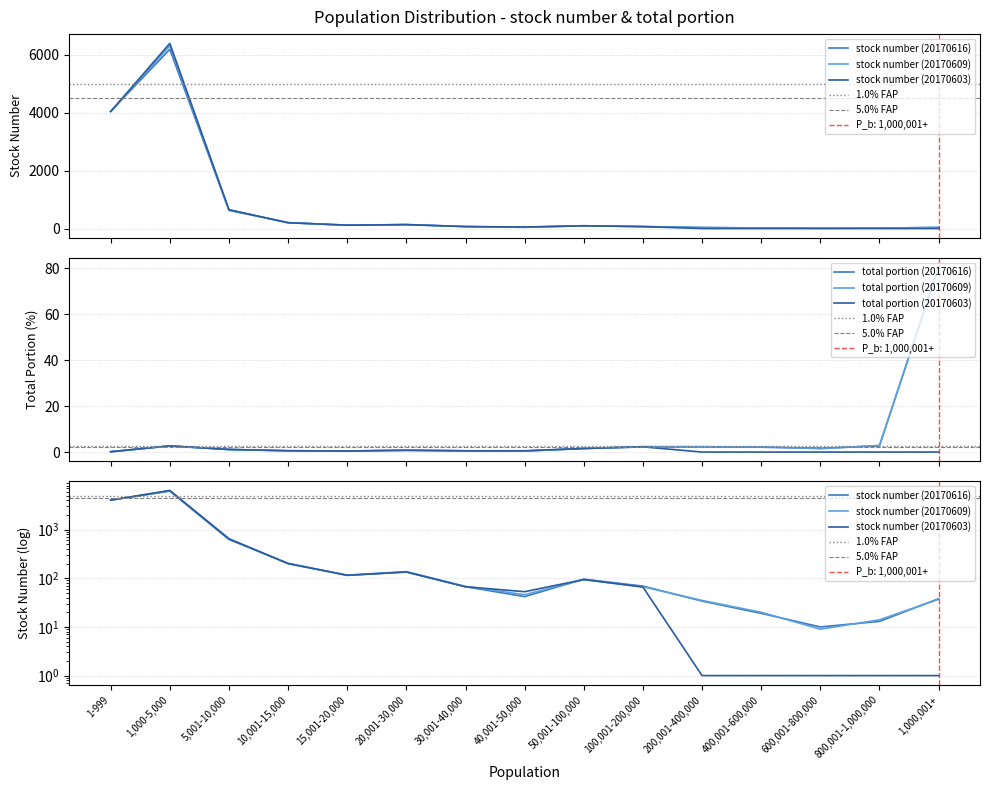

True or false: stock number (20170603) has a value of 66 at 100,001-200,000.

True